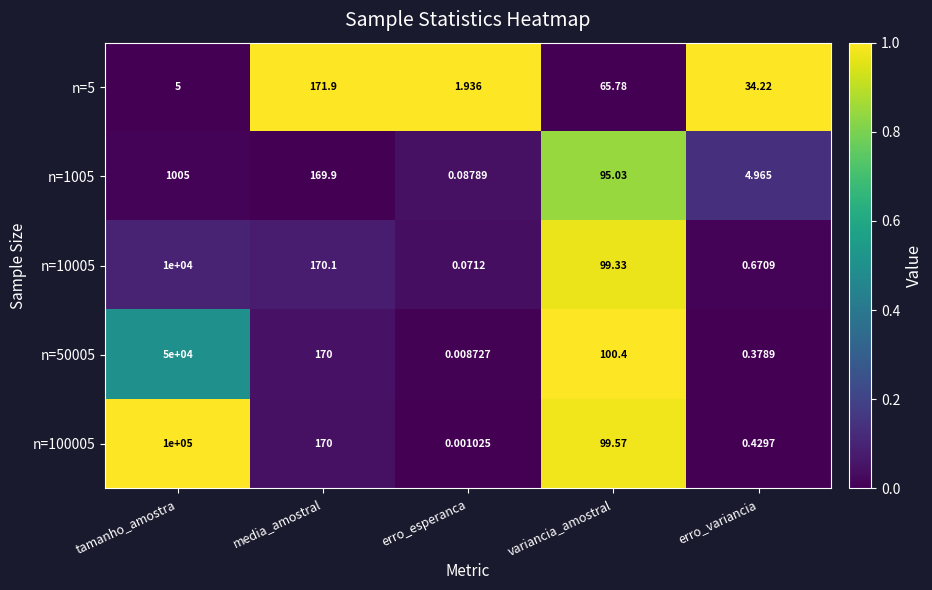

At which label does n=50005 reach its peak?

tamanho_amostra